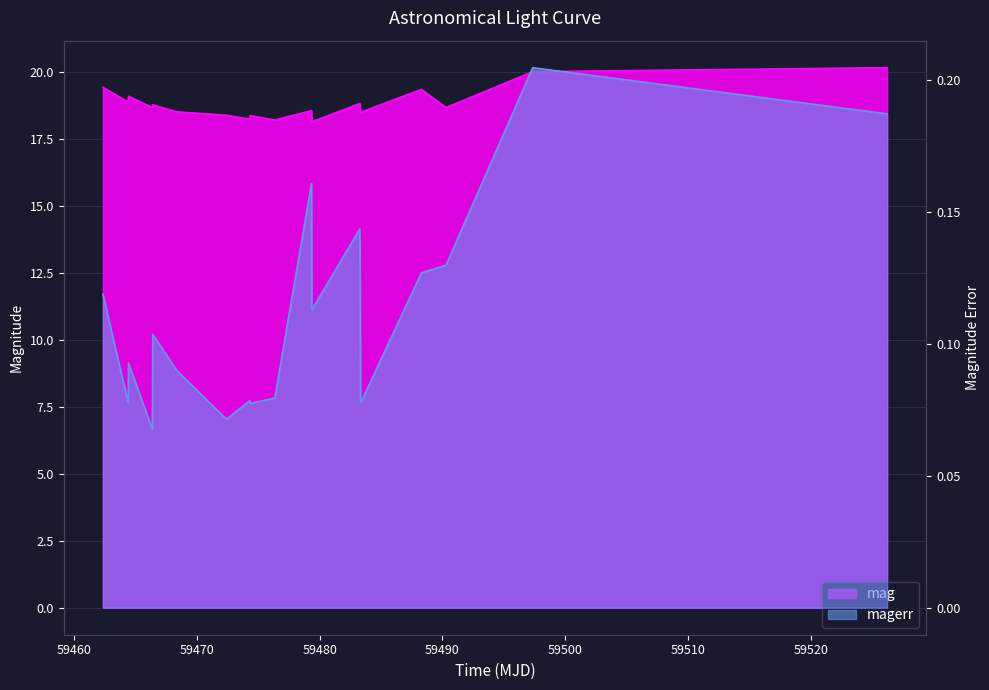

What is the maximum value for mag?

20.2